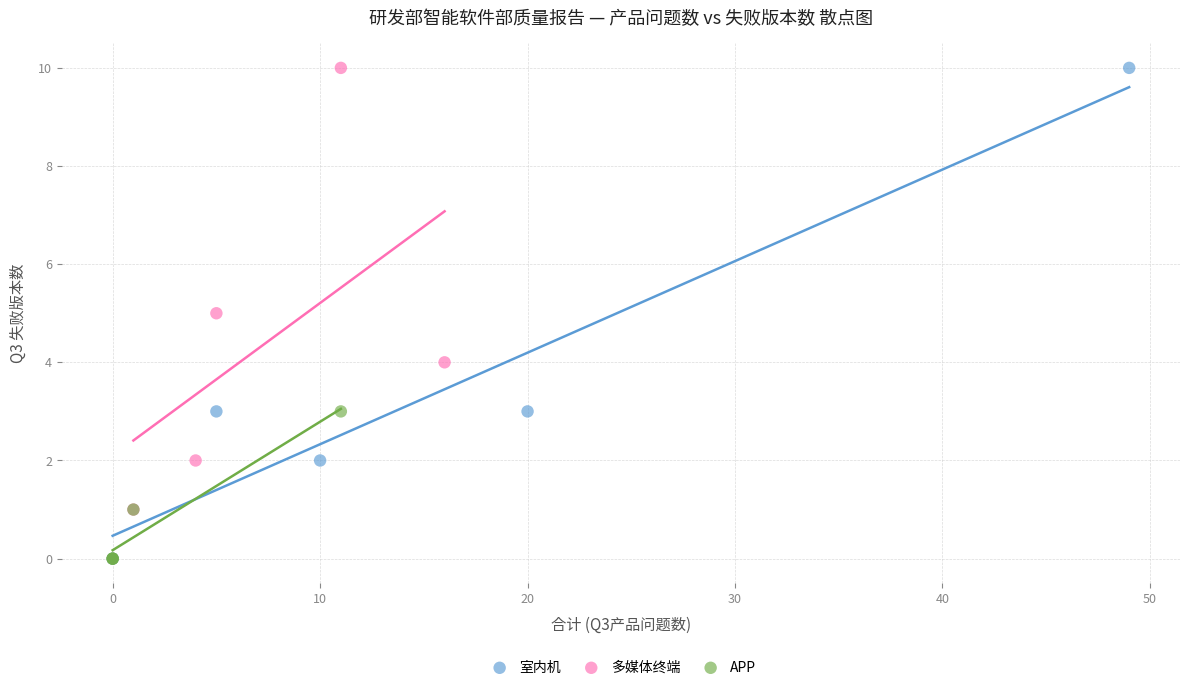

Which series has the largest Y range (max minus min)?

室内机